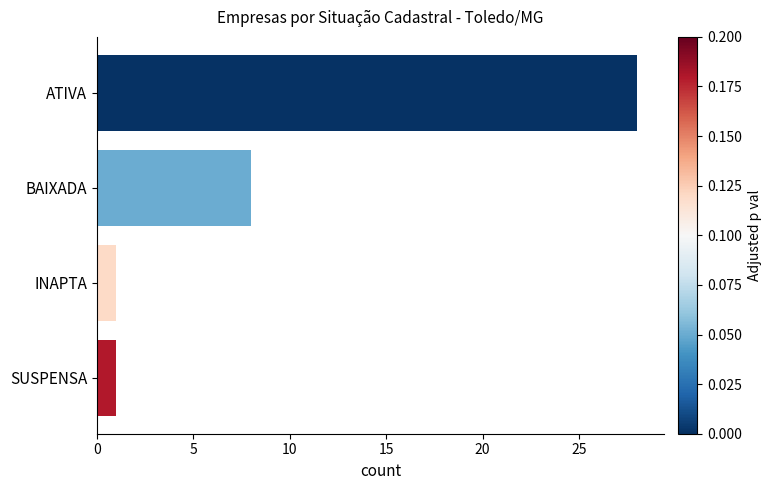

Is it true that the value at ATIVA is 50?

False